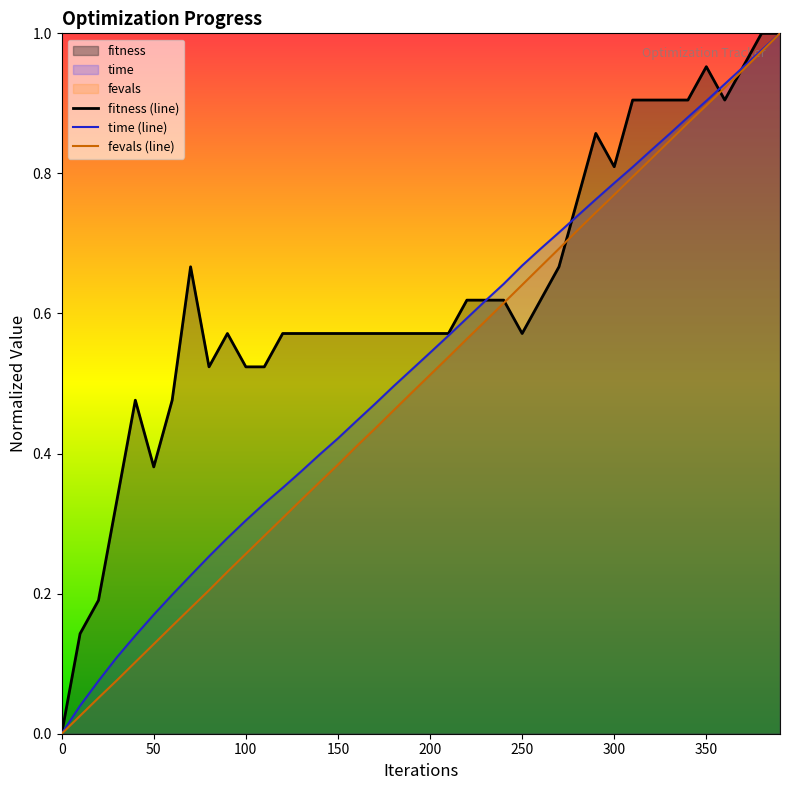

Which series ends up on top after the final intersection of fitness (line) and fevals (line)?

fitness (line)